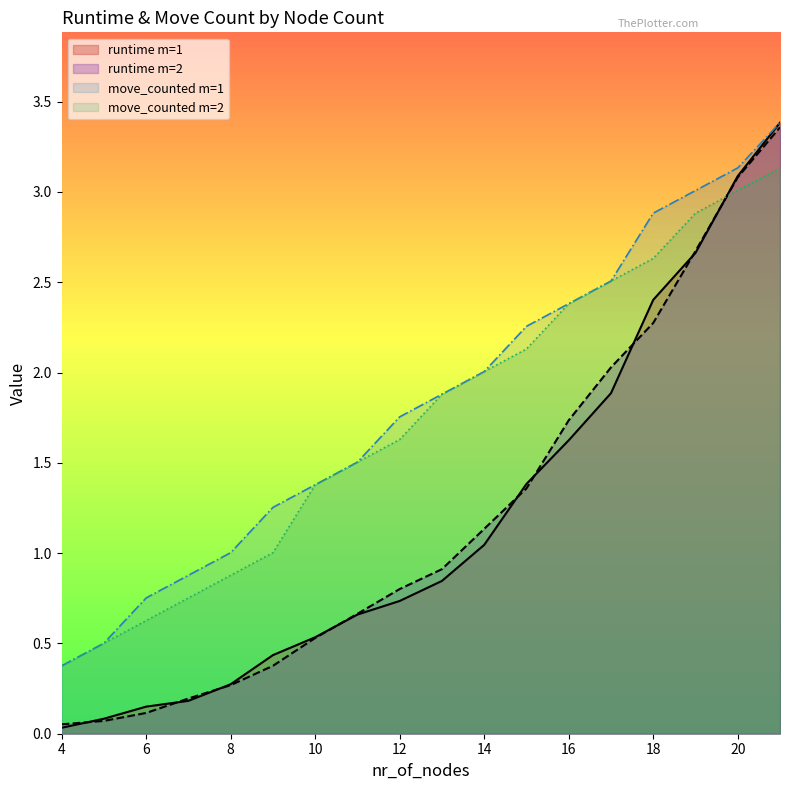

At how many categories does at least one series exceed 1?

14